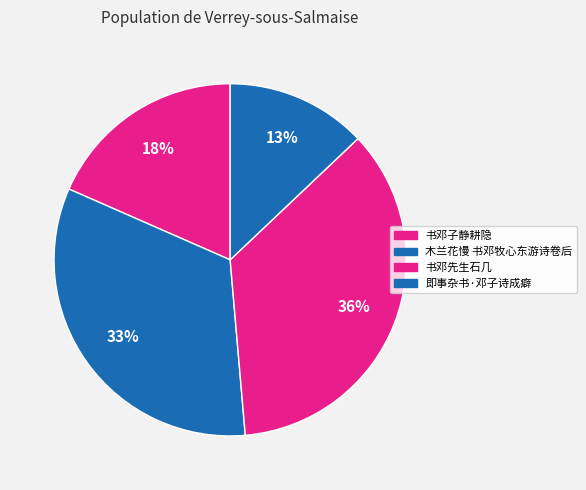

True or false: 书邓先生石几 accounts for 27% of the total.

False